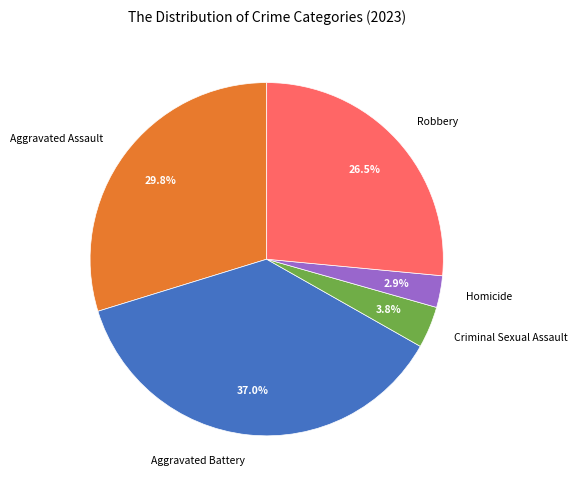

The Aggravated Assault slice represents 22% of the pie. True or false?

False